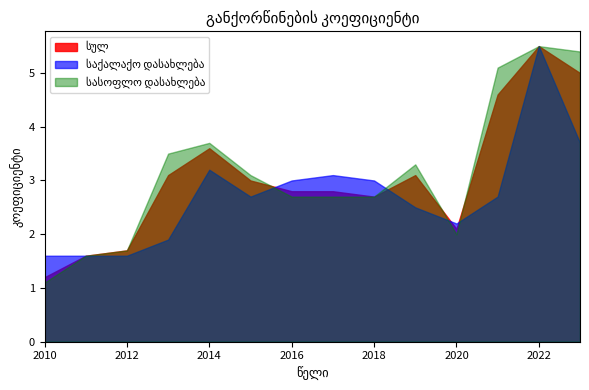

How many interior local peaks does the სულ series have?

3